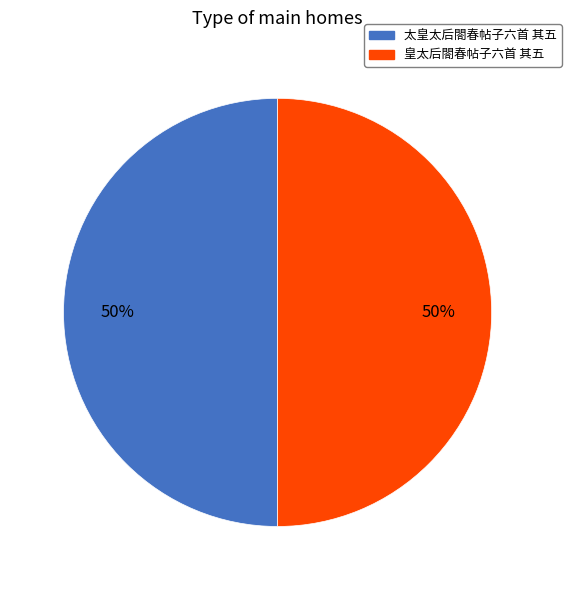

To the nearest percent, what is the combined percentage of 皇太后閤春帖子六首 其五 and 太皇太后閤春帖子六首 其五?

100%